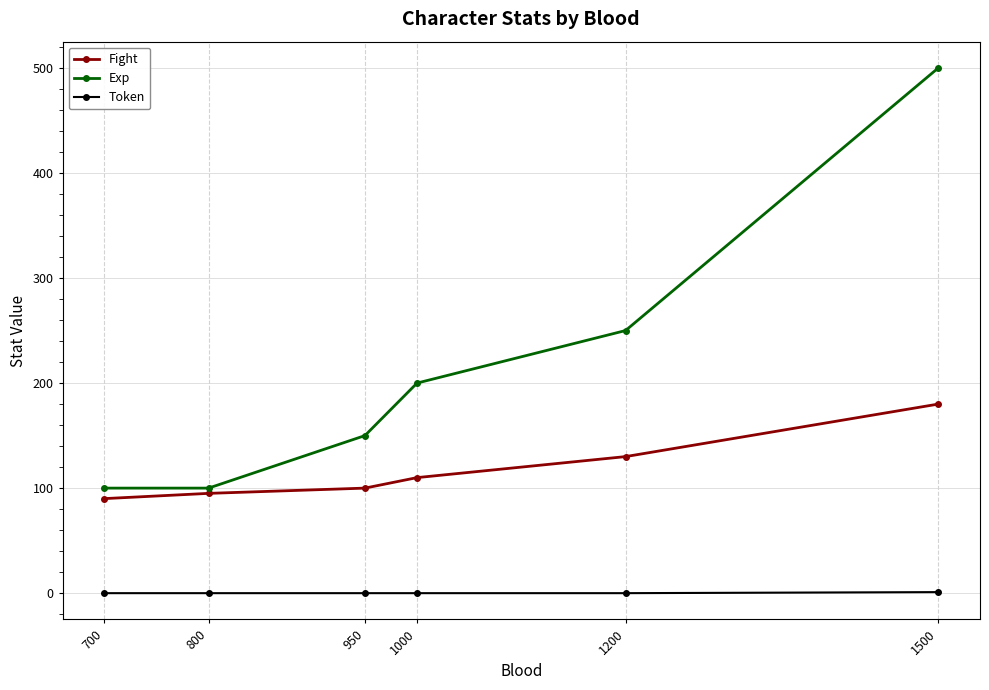

True or false: Exp and Token intersect in this chart.

False